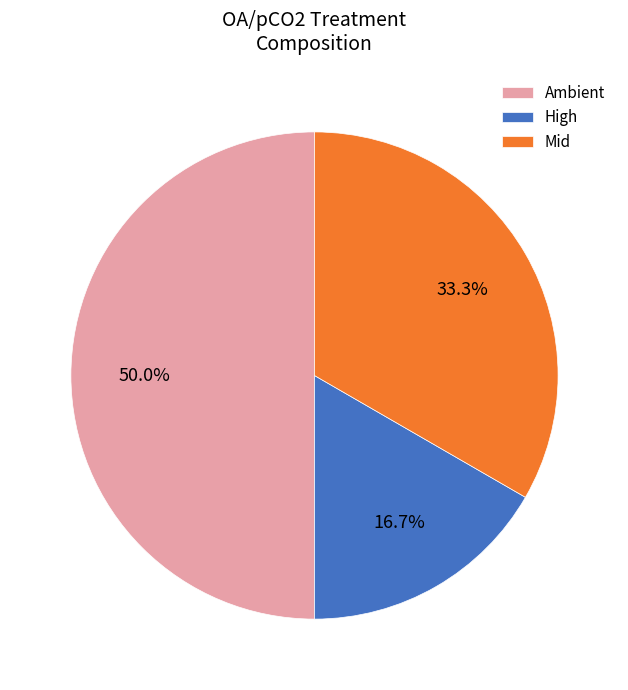

How much of the chart is everything except Mid?

66.7%